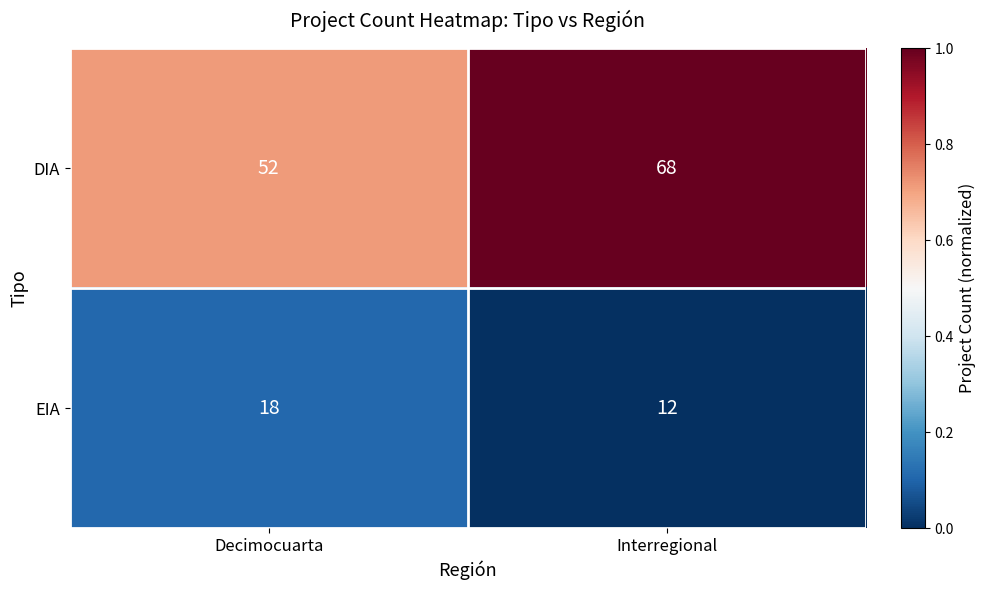

Read the DIA value at Decimocuarta.

52